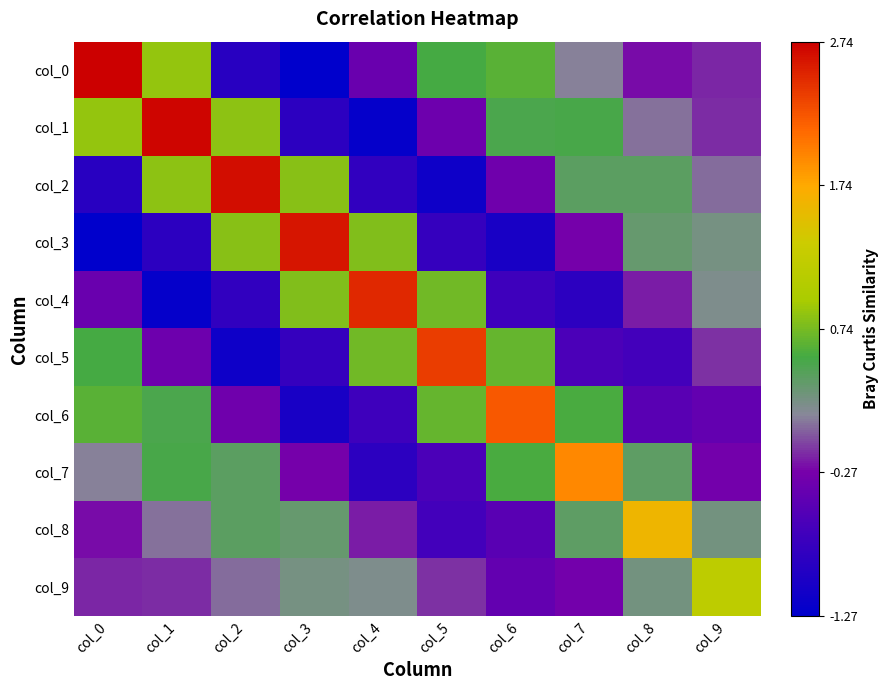

Which label corresponds to the largest value in the chart?

col_0